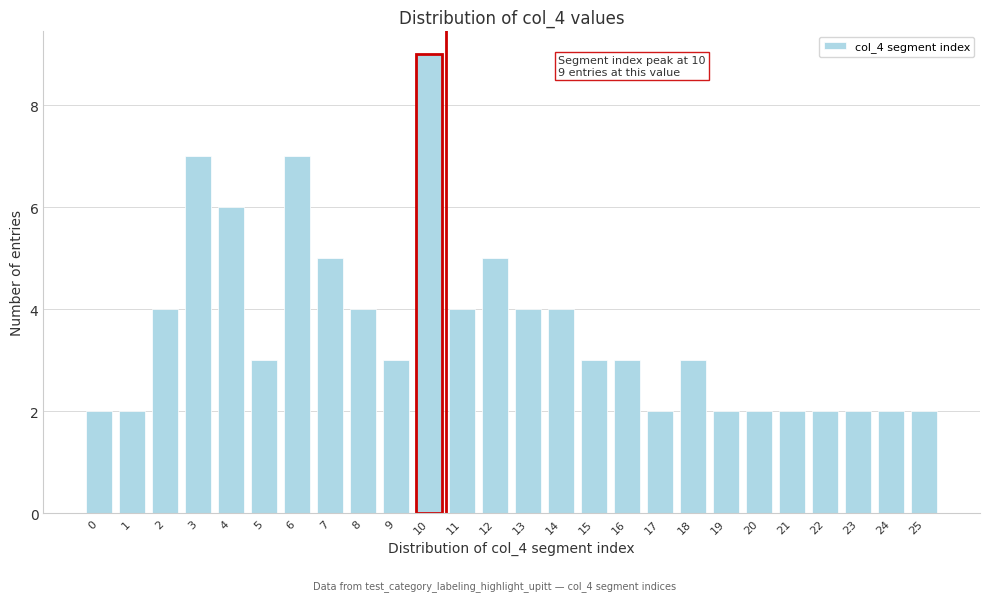

Reading right to left, list all the values displayed in this chart.

2	2	2	2	2	2	2	3	2	3	3	4	4	5	4	9	3	4	5	7	3	6	7	4	2	2